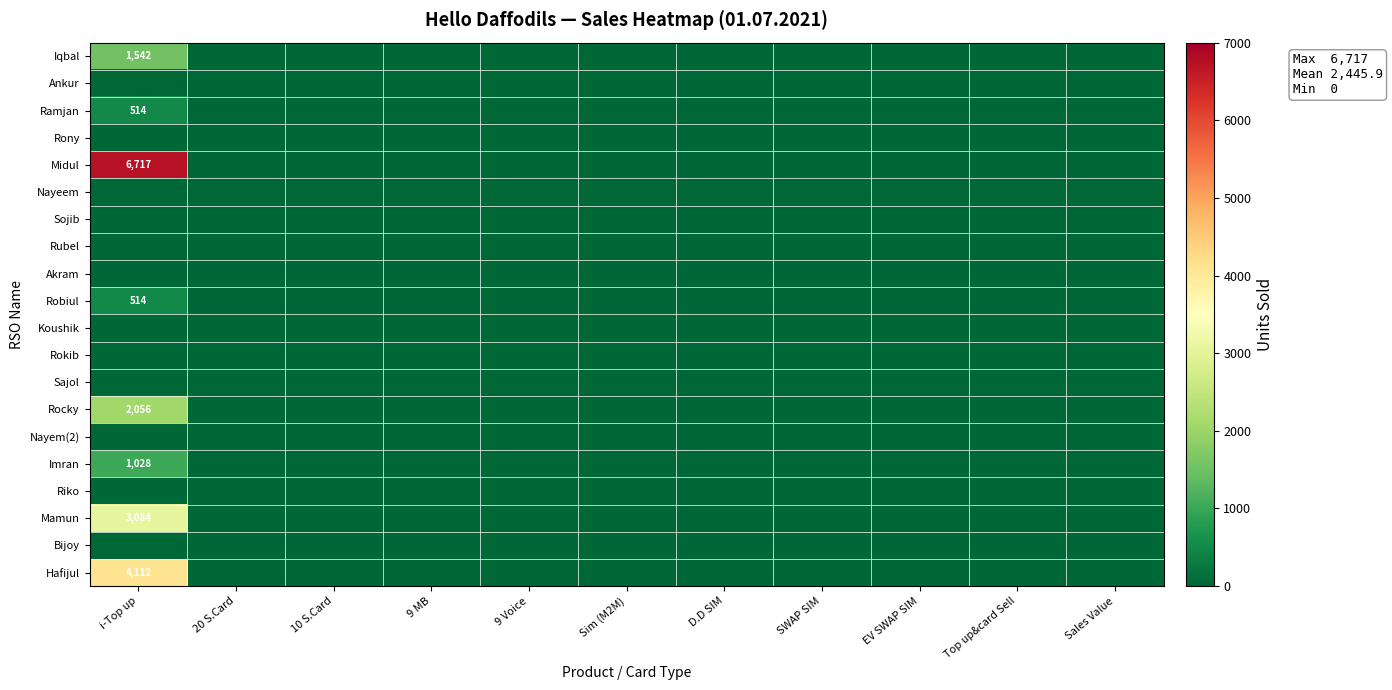

Which label corresponds to the largest value in the chart?

i-Top up